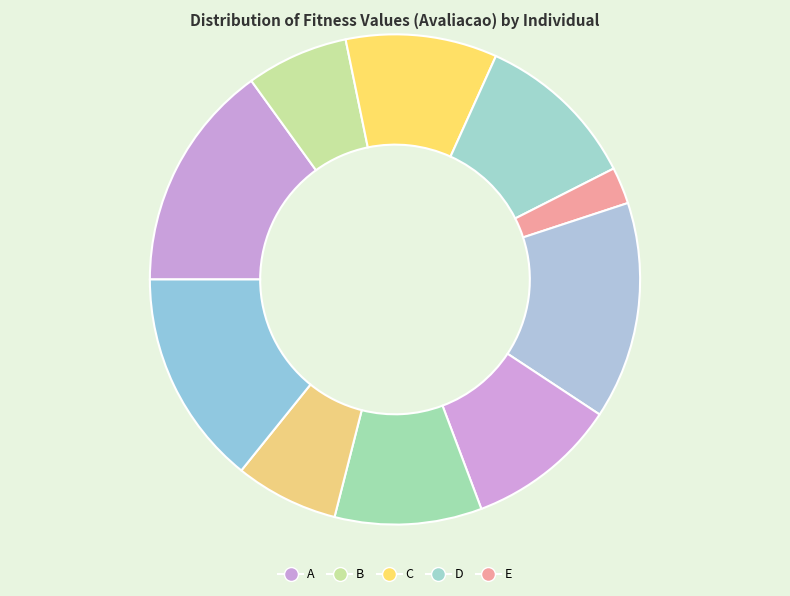

To the nearest percent, what is the difference between the largest and smallest slice percentages?

13%